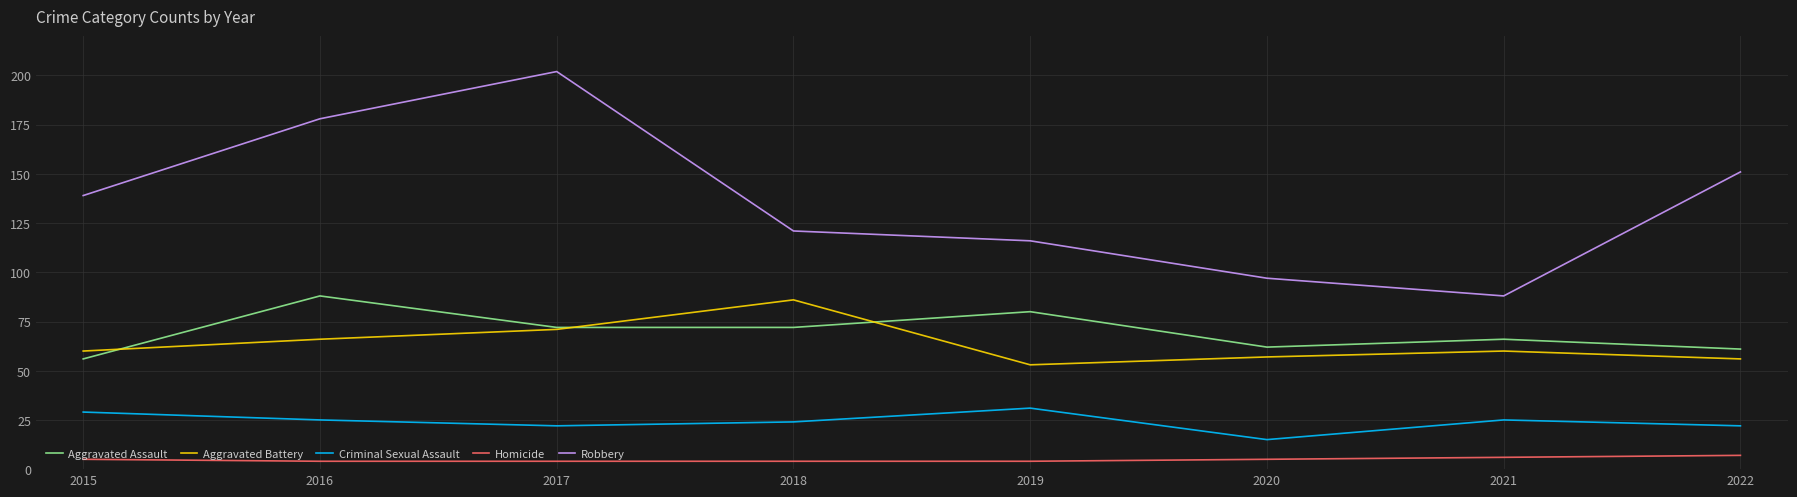

True or false: Robbery and Homicide intersect in this chart.

False